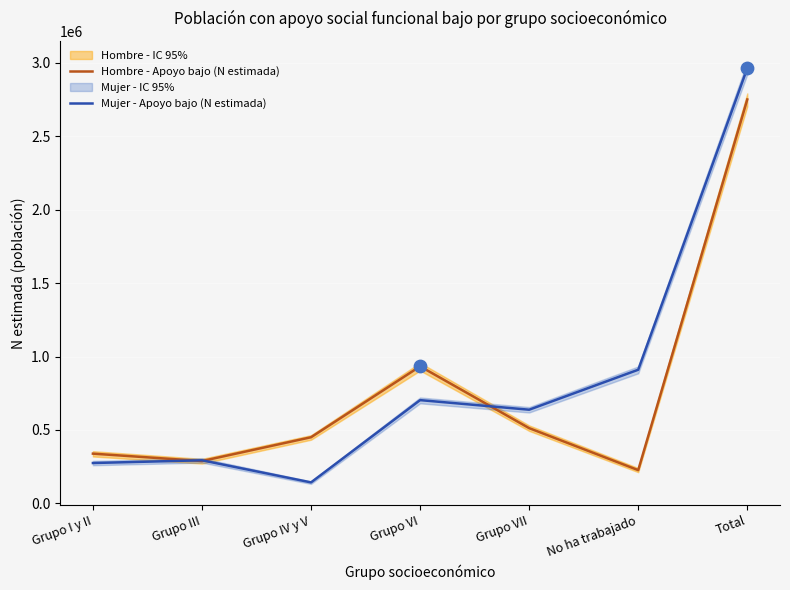

What is the total value across all series at Grupo I y II?

614033